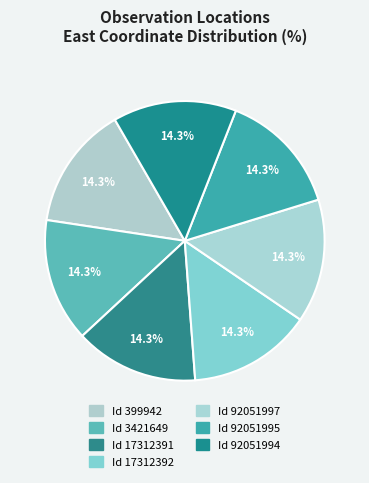

Which slice is the smallest?

399942